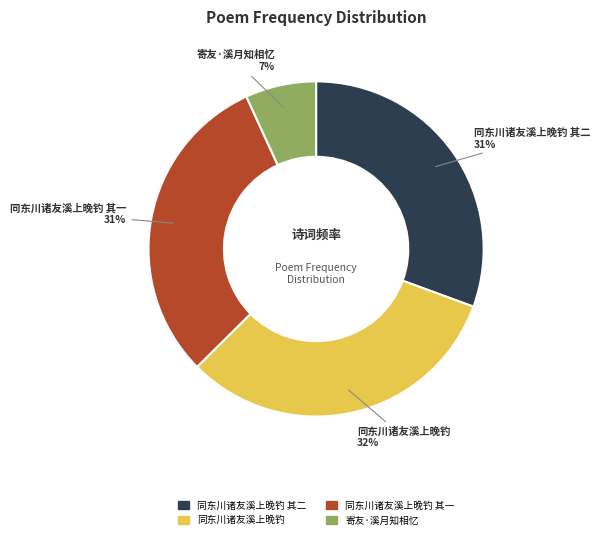

Does any single category account for the majority?

No